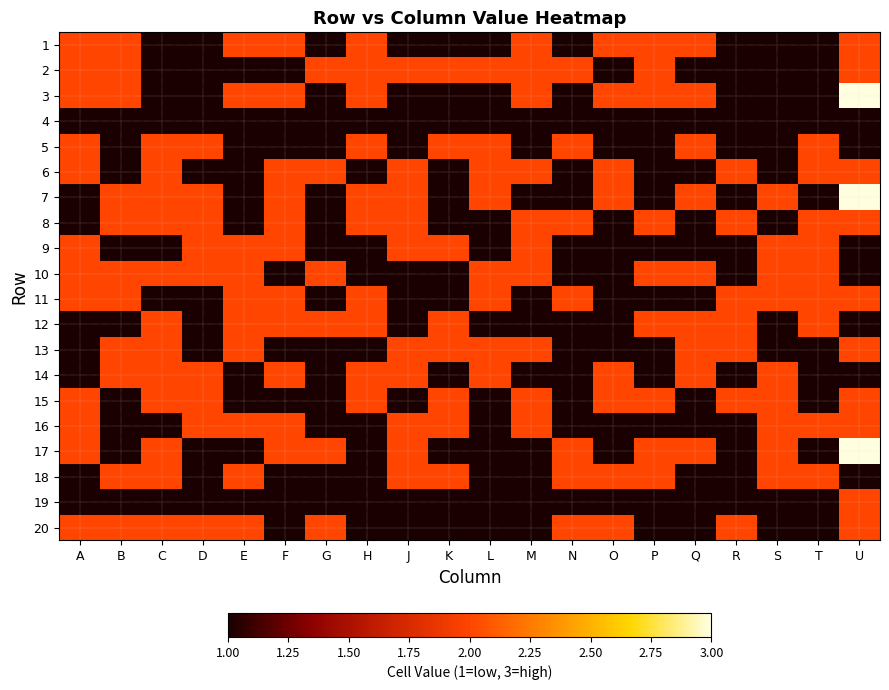

What is the smallest value displayed?

1